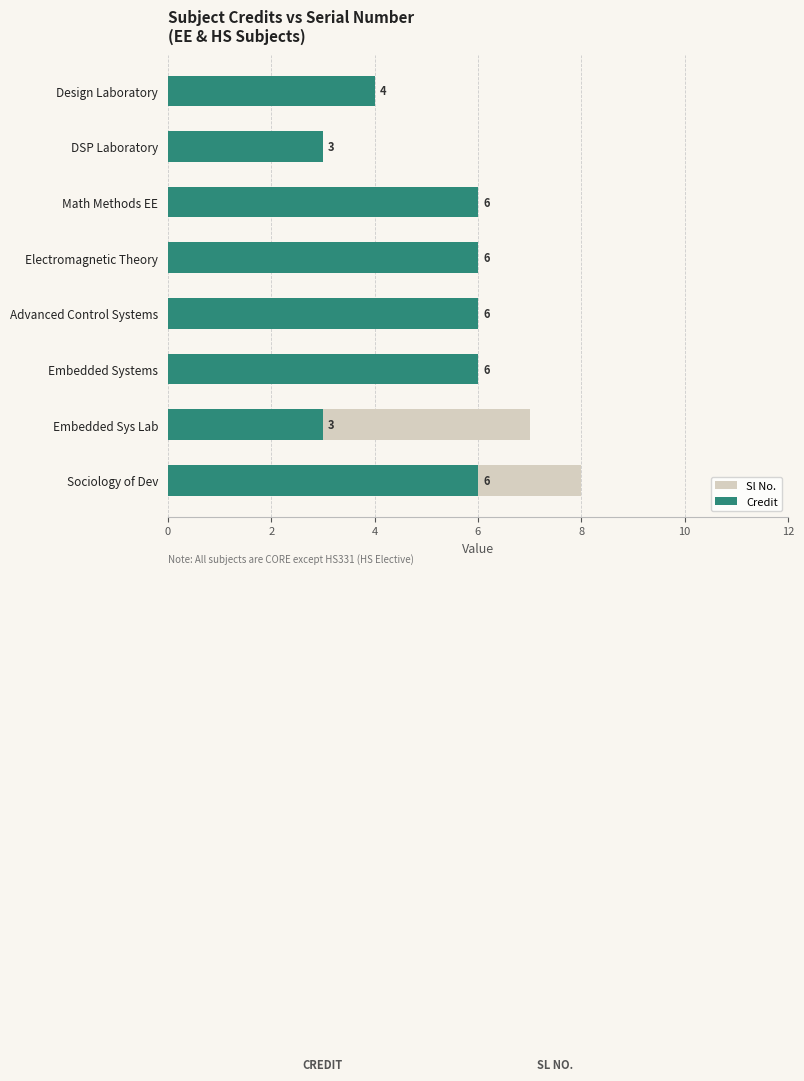

What is the difference between the highest and lowest values at Advanced Control Systems?

1